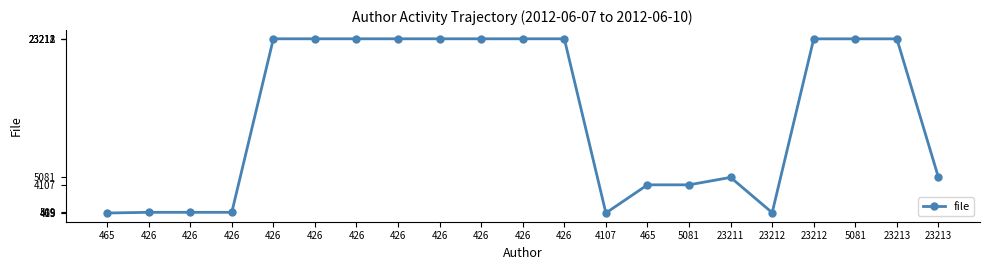

How many lines are shown in the chart?

1